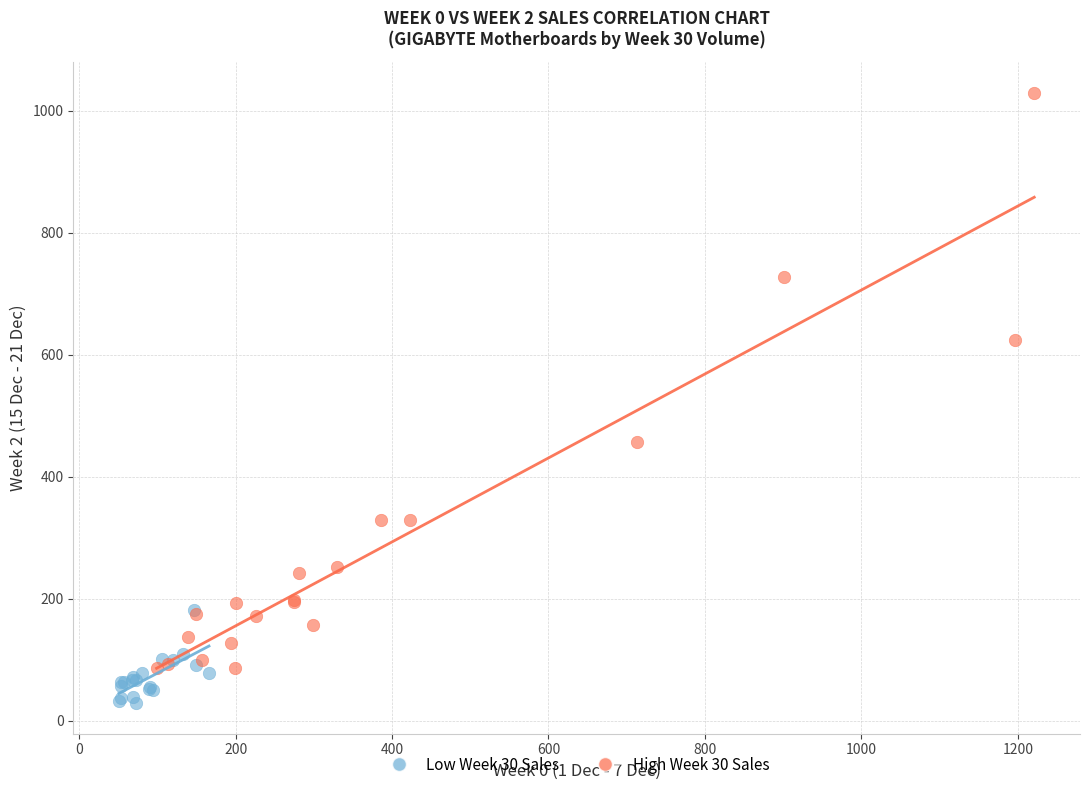

Which series contains the lowest Y value?

Low Week 30 Sales